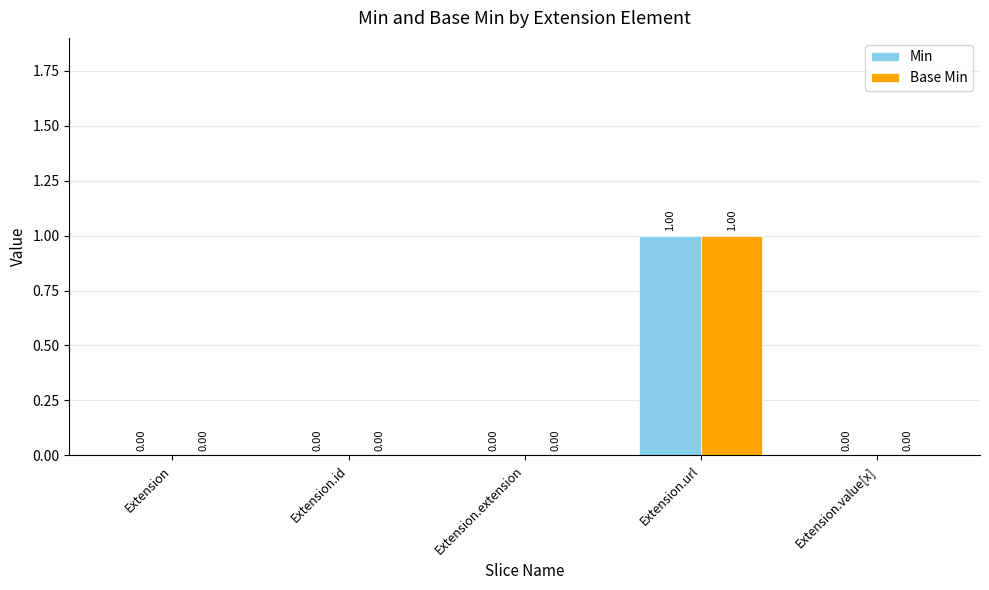

At which category is the sum across all series the highest?

Extension.url